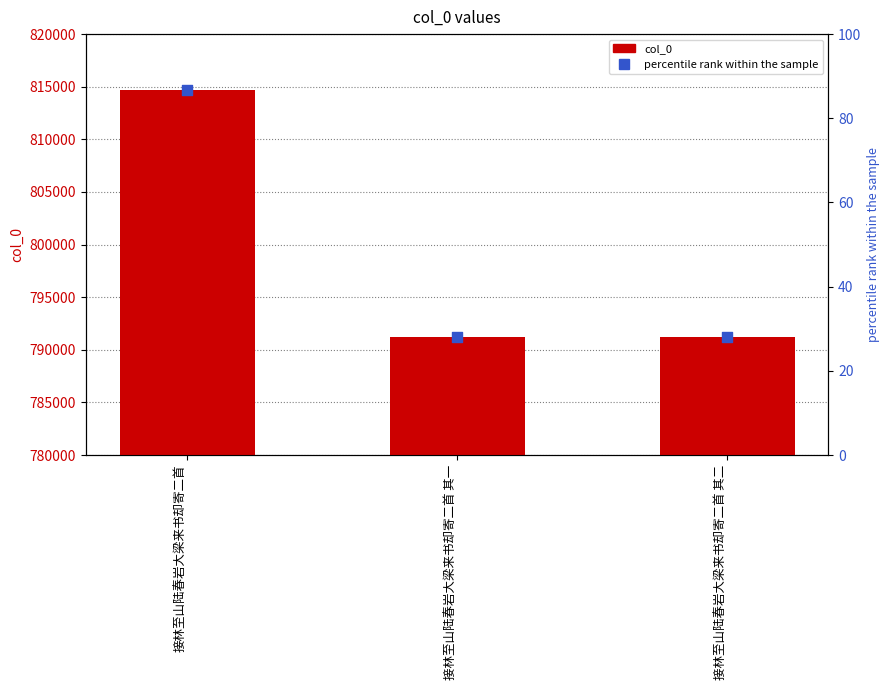

Is the value of percentile rank within the sample at 接林至山陆春岩大梁来书却寄二首 其一 greater than the value of col_0 at 接林至山陆春岩大梁来书却寄二首 其一?

No